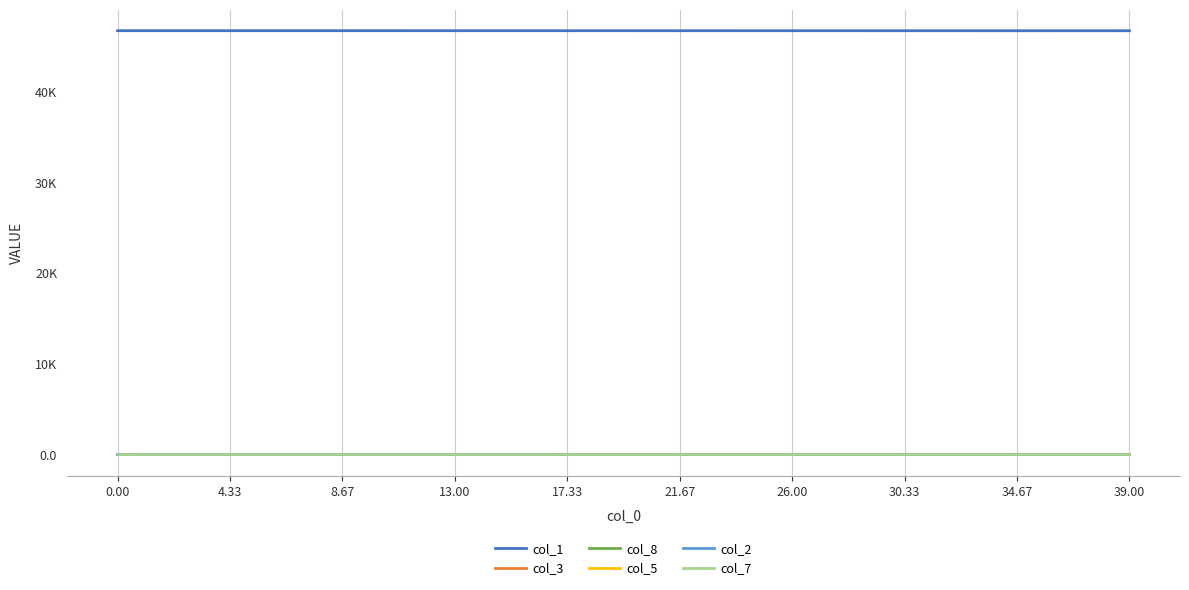

True or false: col_3 and col_7 intersect in this chart.

False